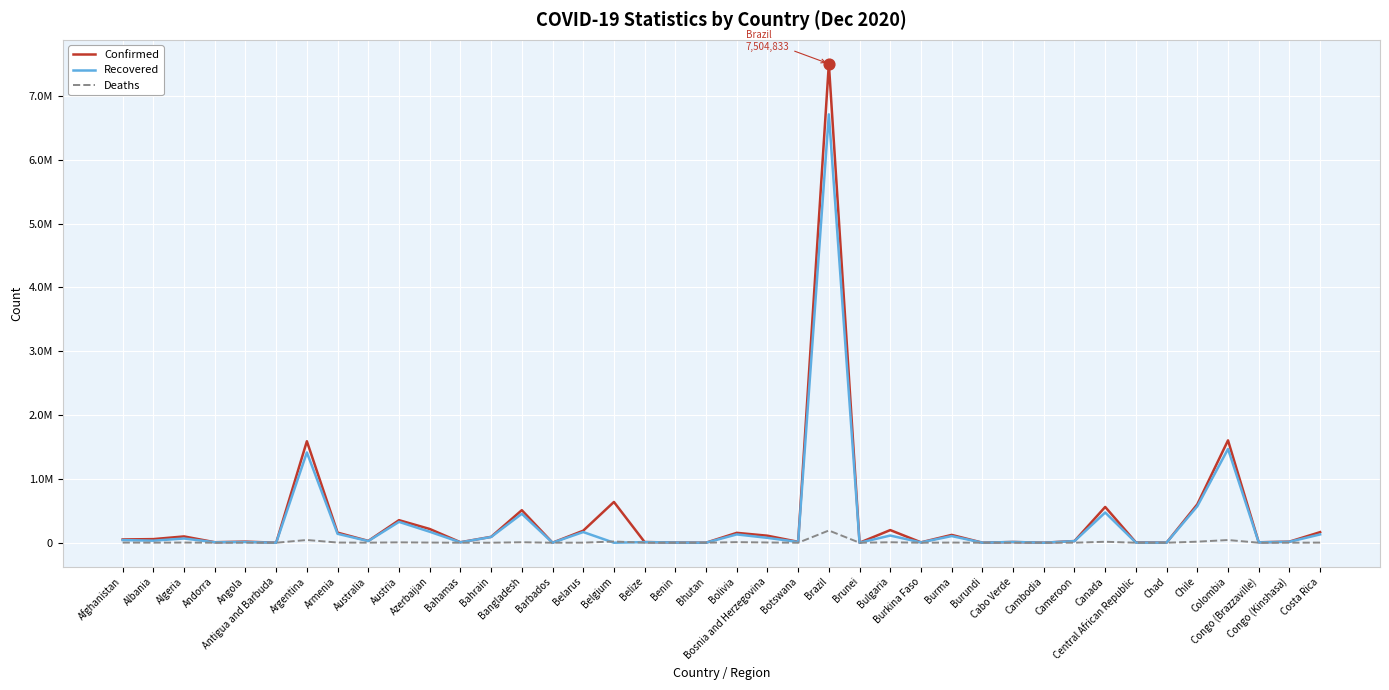

What are all the series names shown in the legend?

Confirmed, Recovered, Deaths